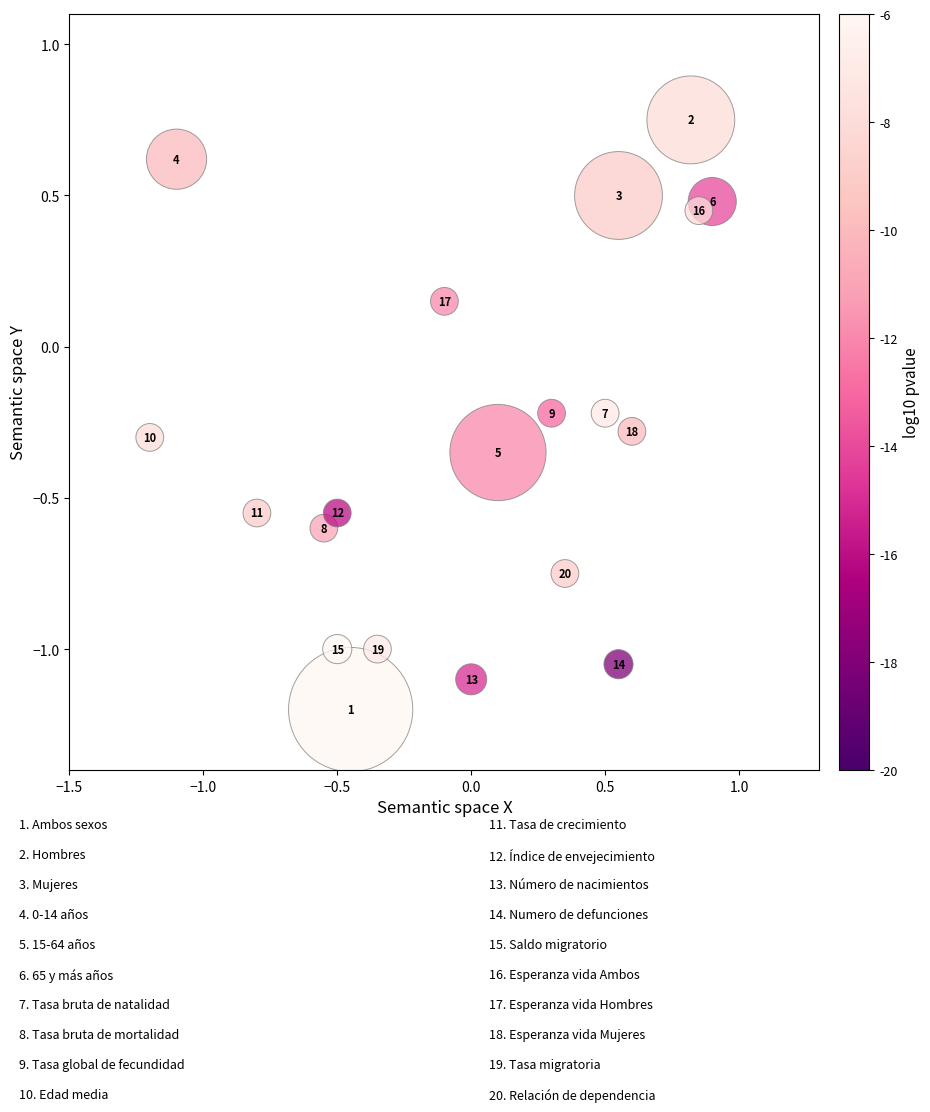

What is the range of X values (max minus min)?

2.1